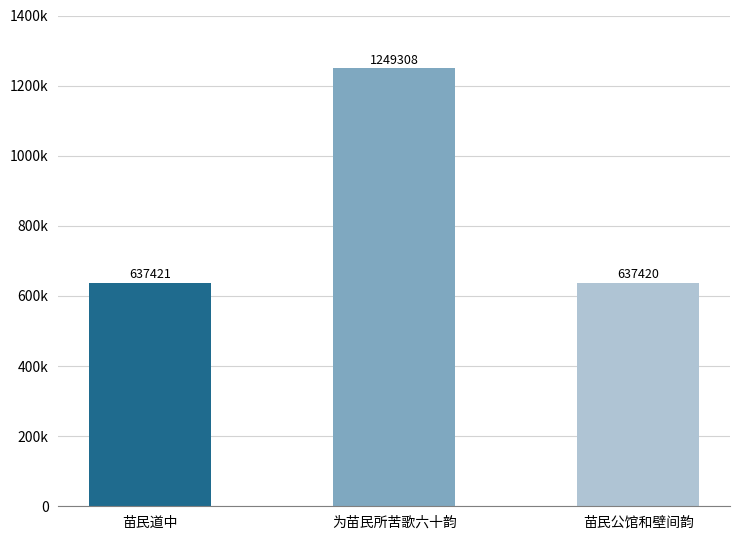

What value does the data have at 为苗民所苦歌六十韵, to the nearest 10?

1249310